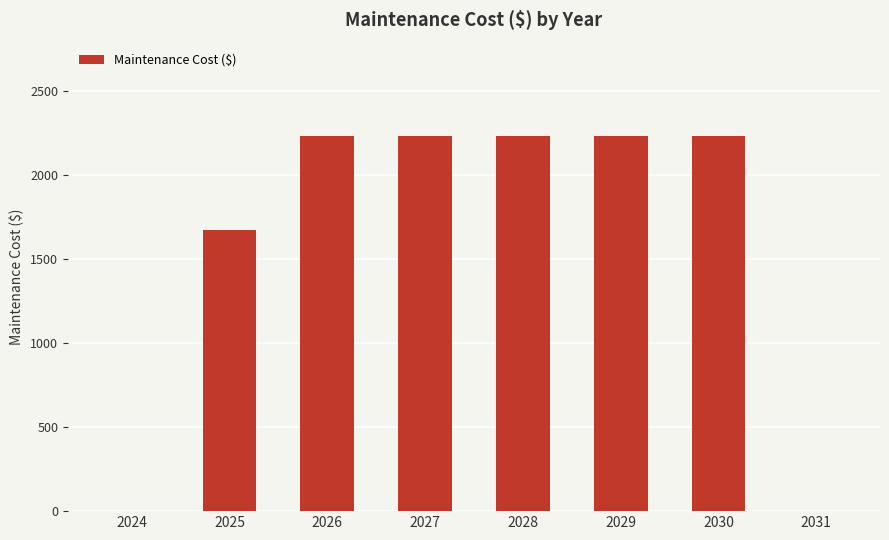

What is the sum of all values?

12819.3